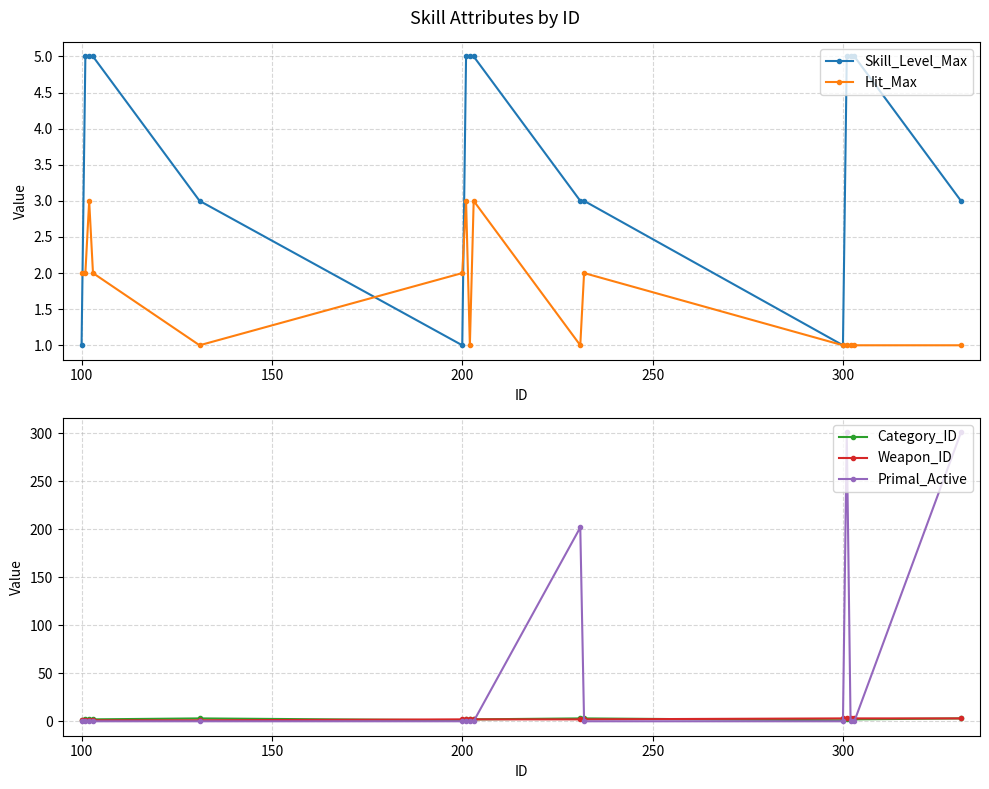

True or false: Hit_Max has more than 2 interior local peaks.

True